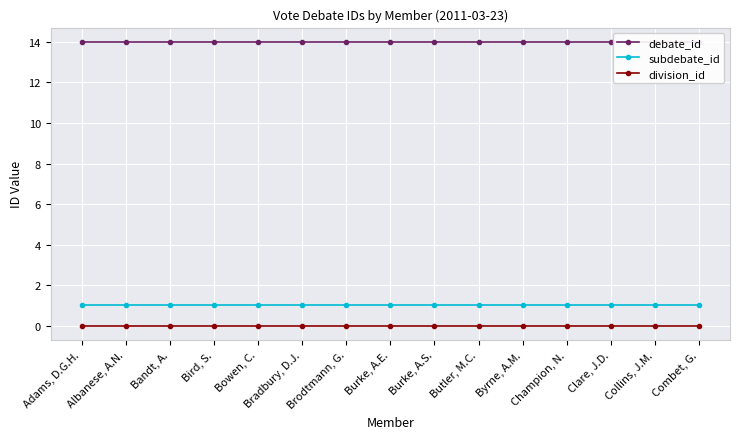

True or false: subdebate_id has more than 2 interior local peaks.

False